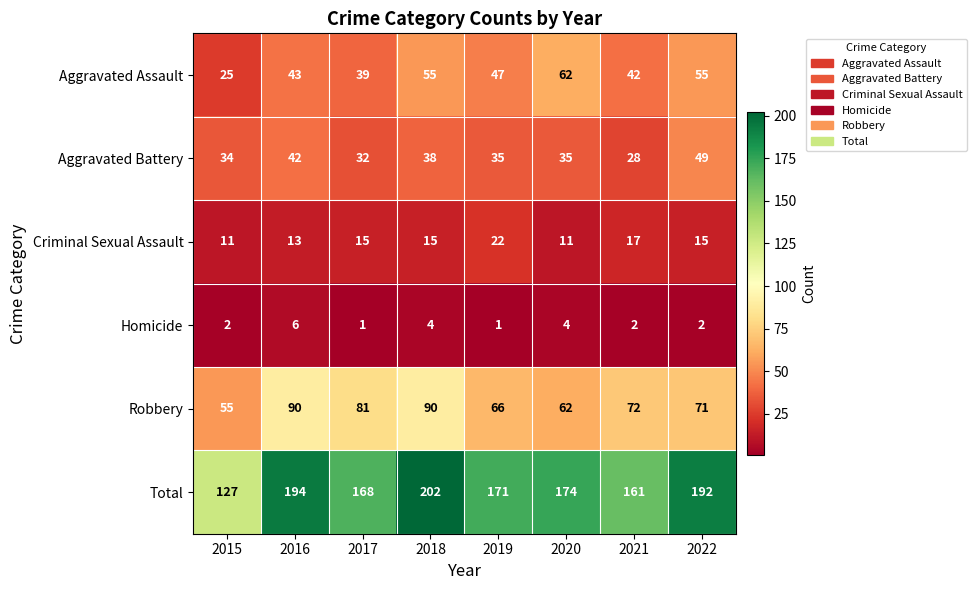

Rank the series at 2016 from highest to lowest value.

Total, Robbery, Aggravated Assault, Aggravated Battery, Criminal Sexual Assault, Homicide